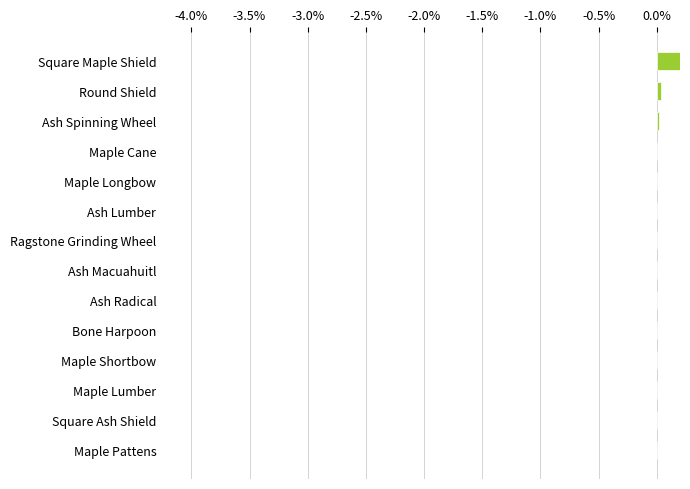

The chart shows a value of 0.0 at Ash Macuahuitl. True or false?

False